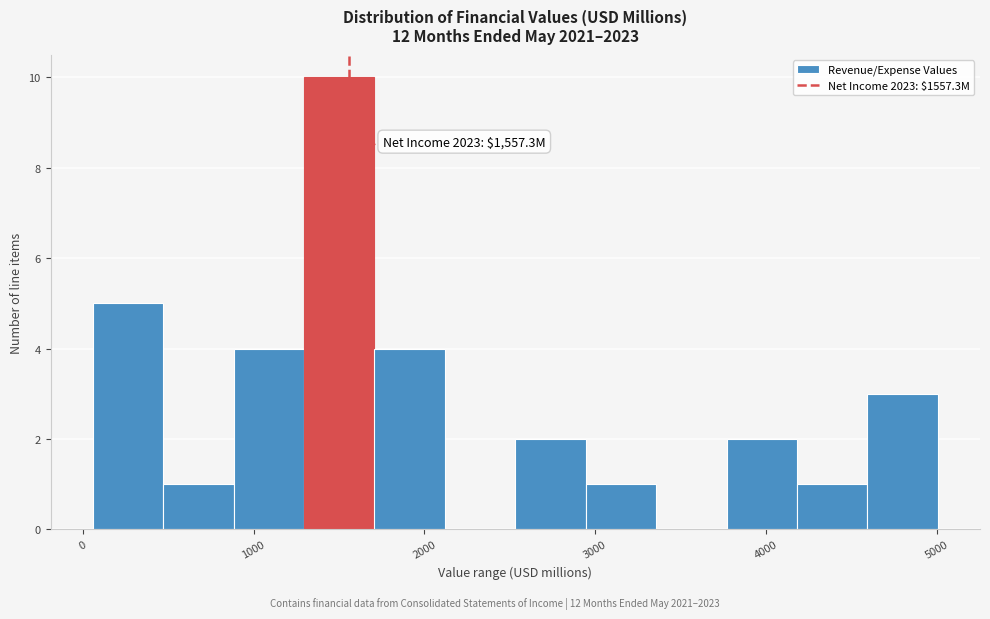

Which range on the x-axis has the tallest bar?

1300 to 1700